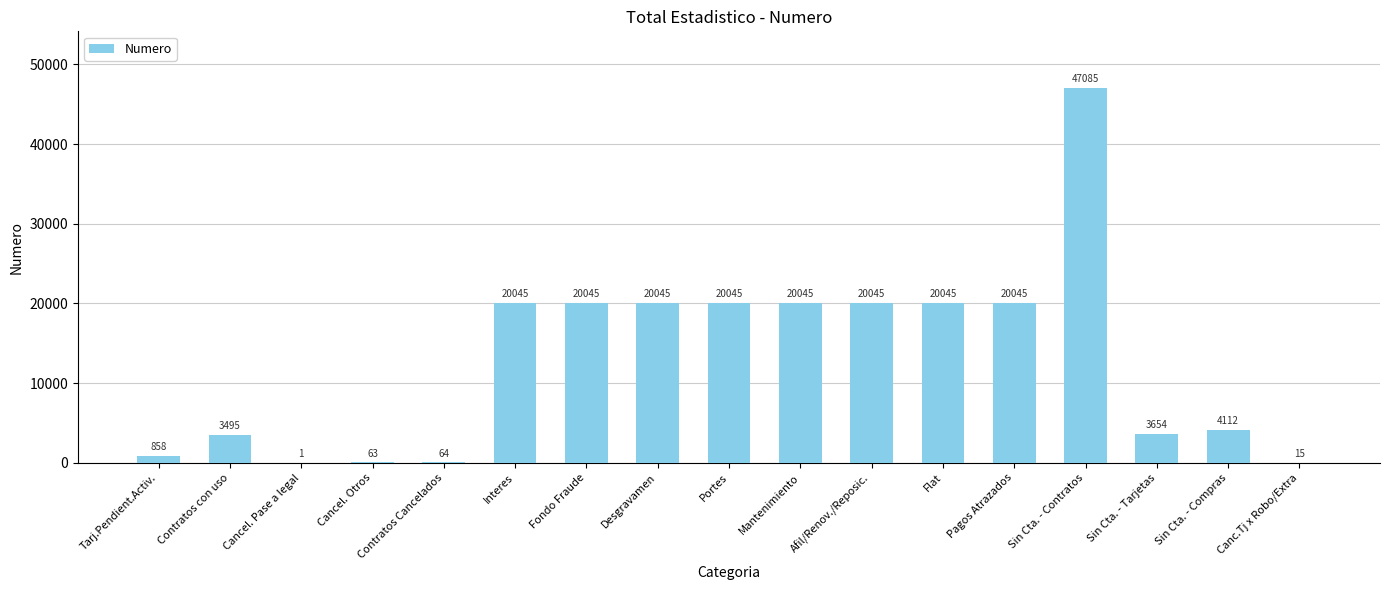

What is the ratio of the value at Cancel. Otros to the value at Canc.Tj x Robo/Extra?

4.2